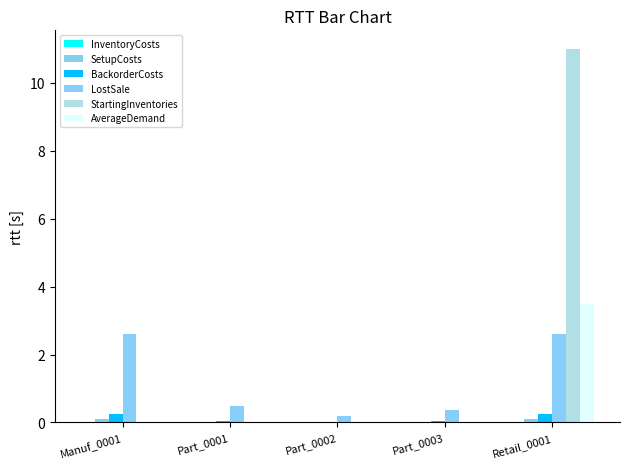

How many series are shown in this chart?

6